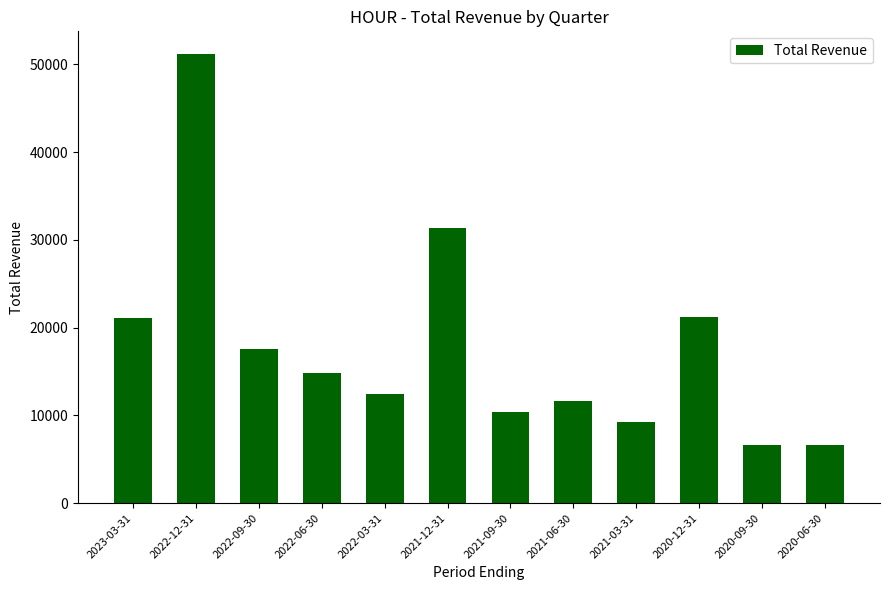

What is the change in value from 2021-12-31 to 2021-06-30?

-19800